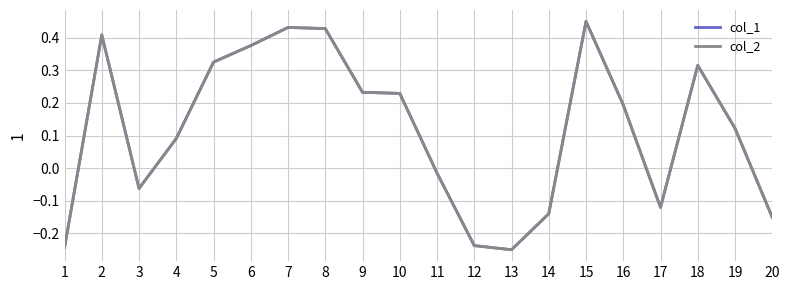

How many lines are shown in the chart?

2